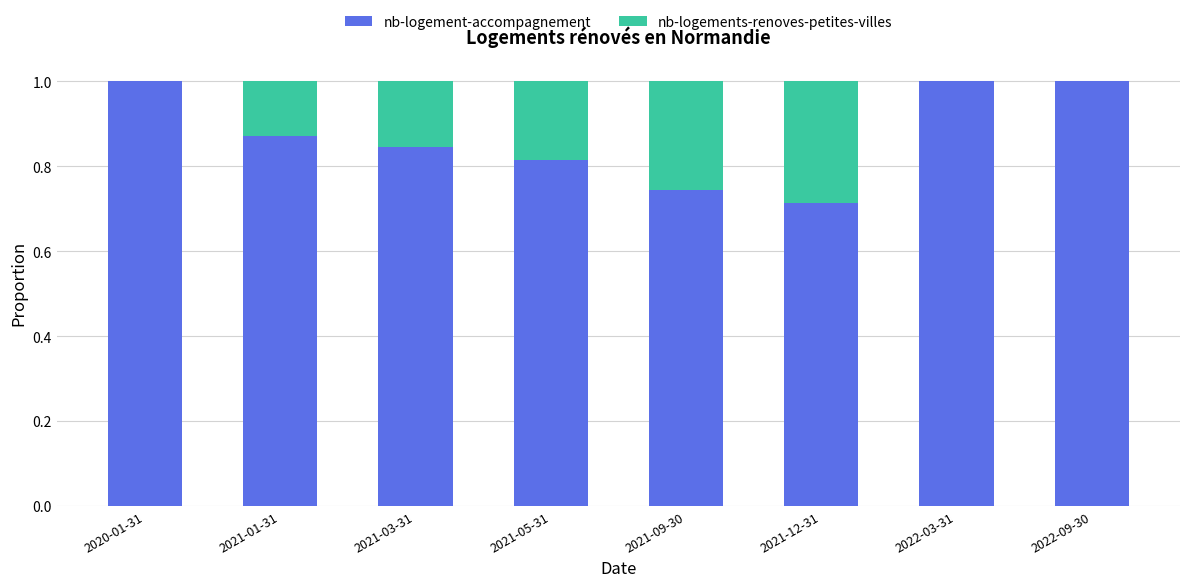

What is the total value across all series at 2021-12-31?

1.0